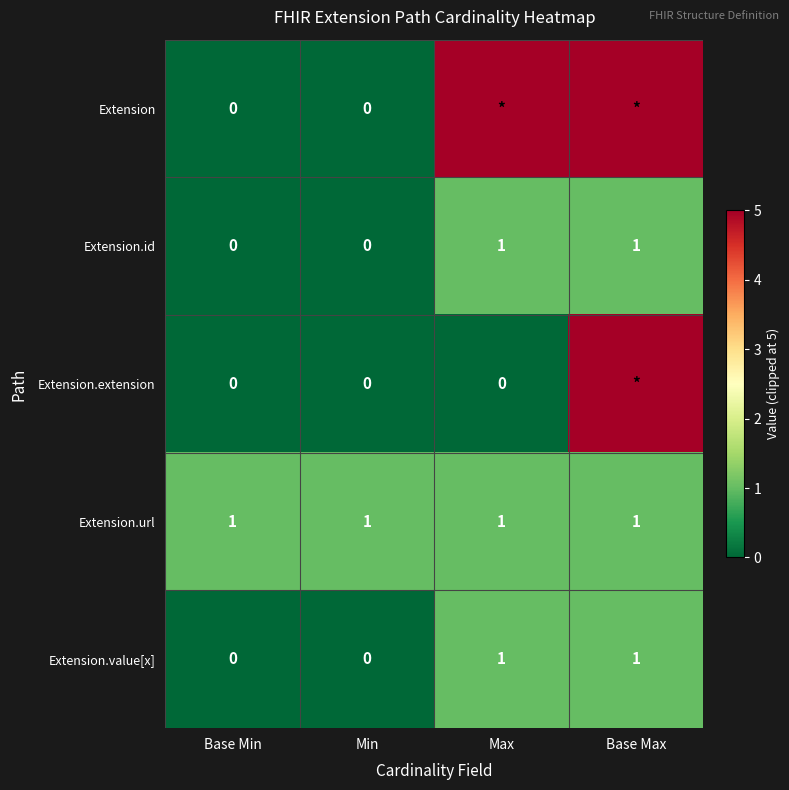

The Extension.id series shows 0 at Min. True or false?

True